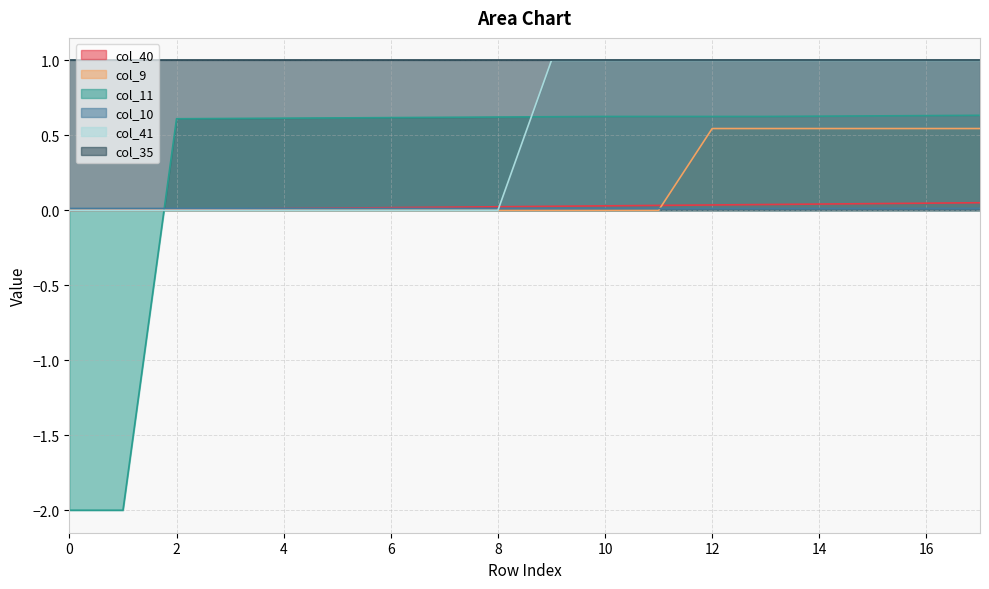

Between 2 and 9, which series saw the biggest shift?

col_41